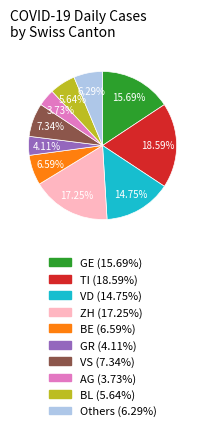

Is there any slice that represents more than half of the pie?

No